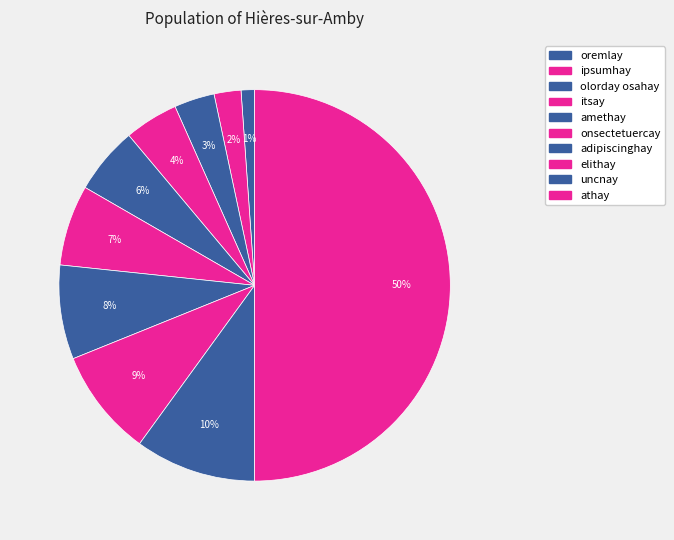

To the nearest percent, what portion does athay represent?

50%